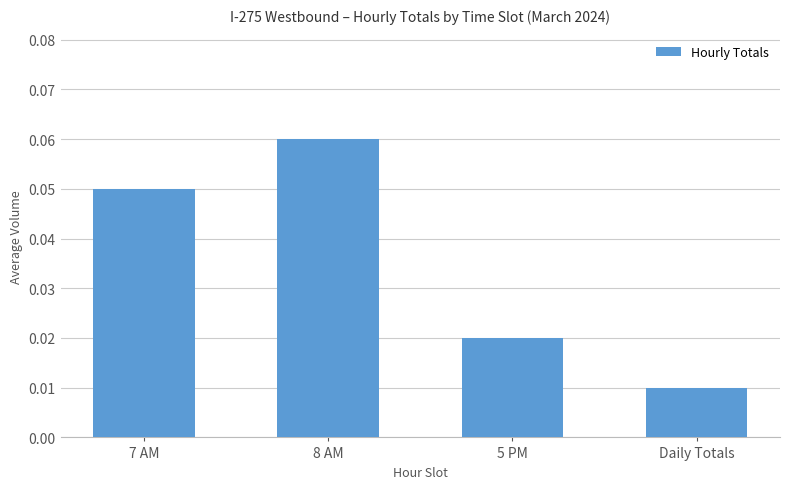

The value at 7 AM is 0.0. True or false?

False